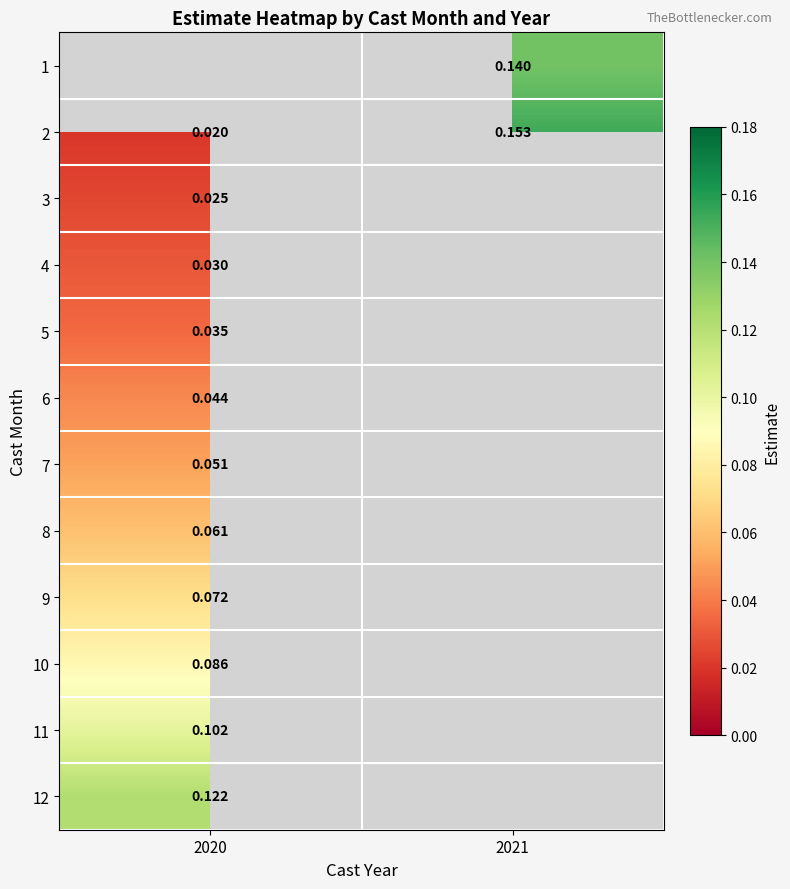

Which category has the highest value across all series?

2021